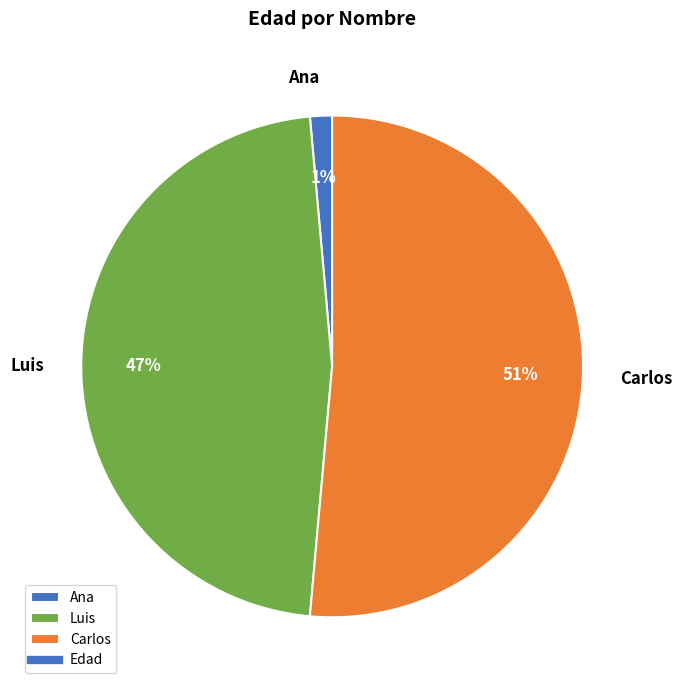

Does Ana account for over 50% of the chart?

No